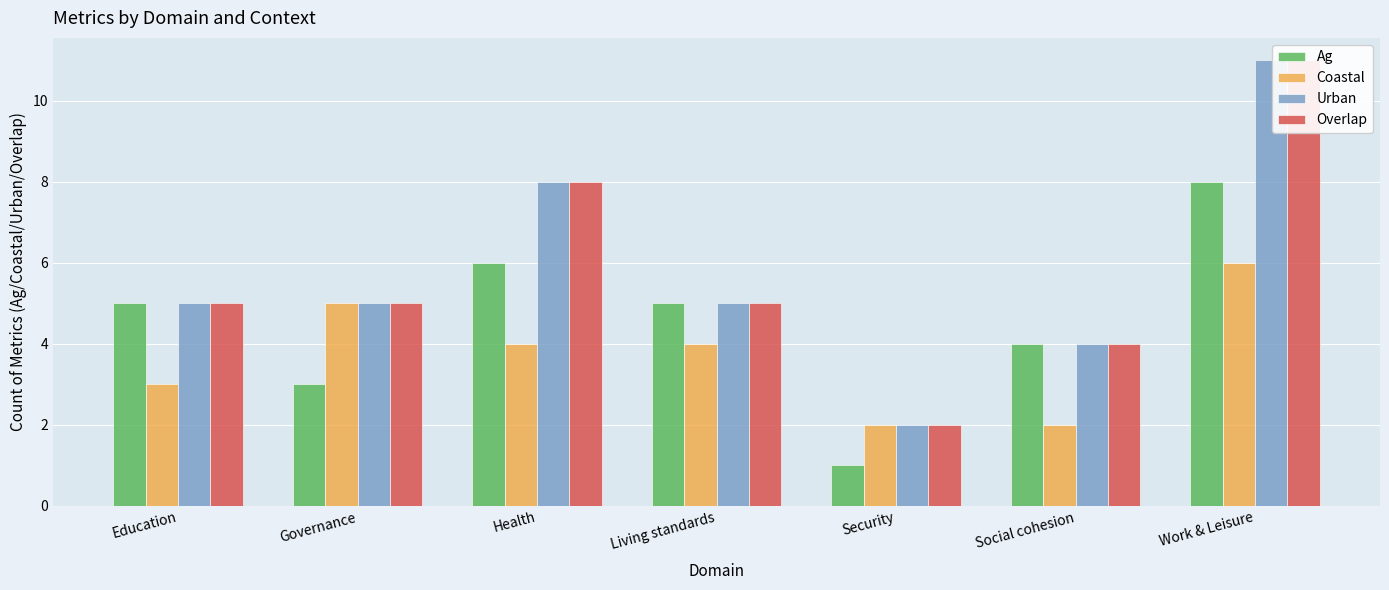

Is it true that Ag equals 1 at Security?

True